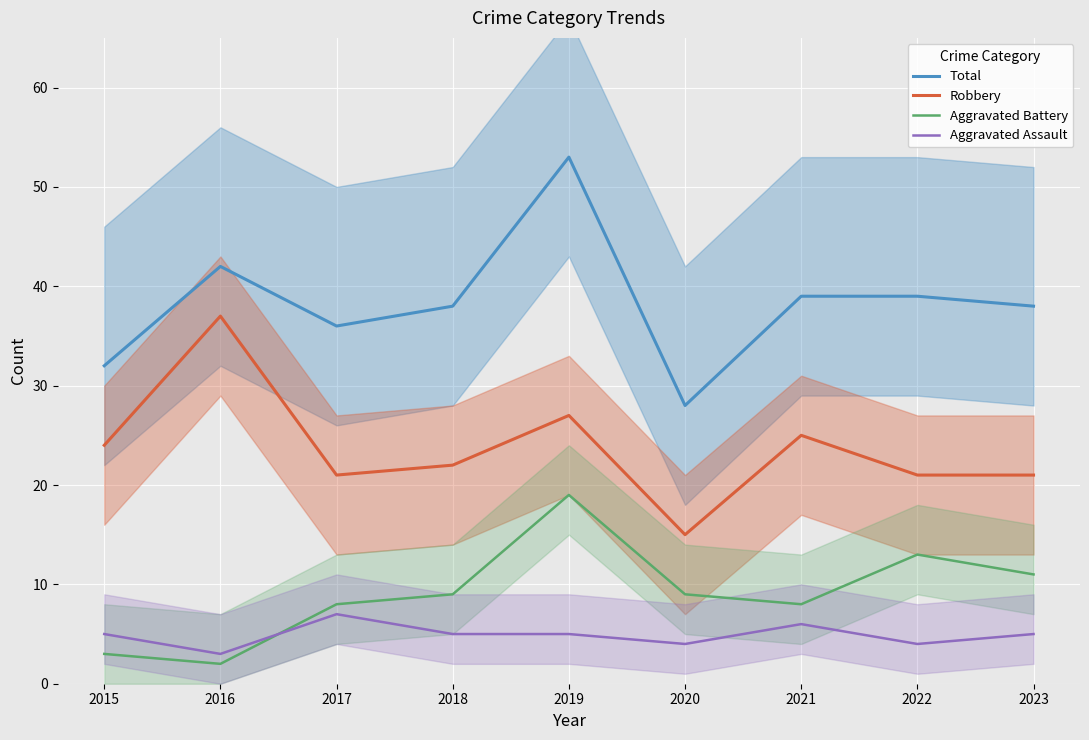

Count the number of categories in the chart.

9